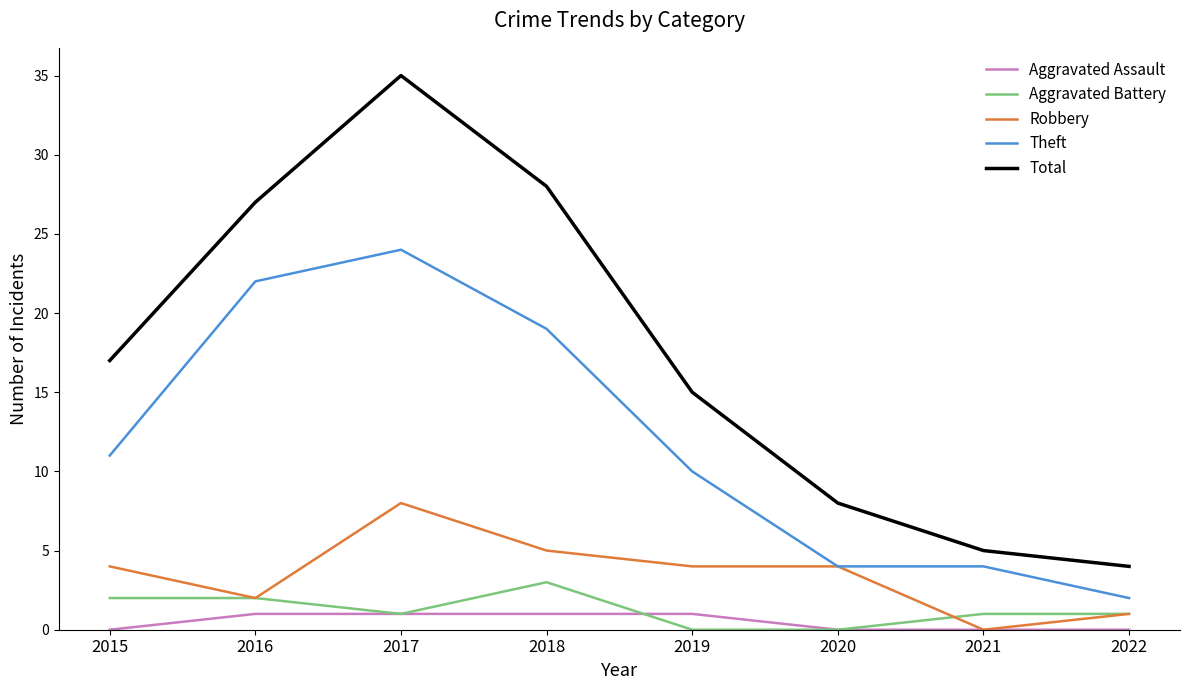

Is it true that Aggravated Battery equals 0 at 2019?

True